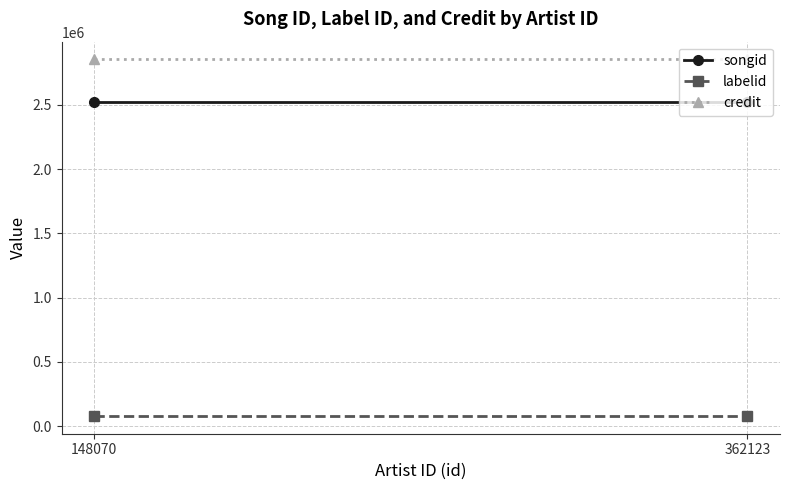

Is it true that credit equals 1935220.9 at 362123?

False